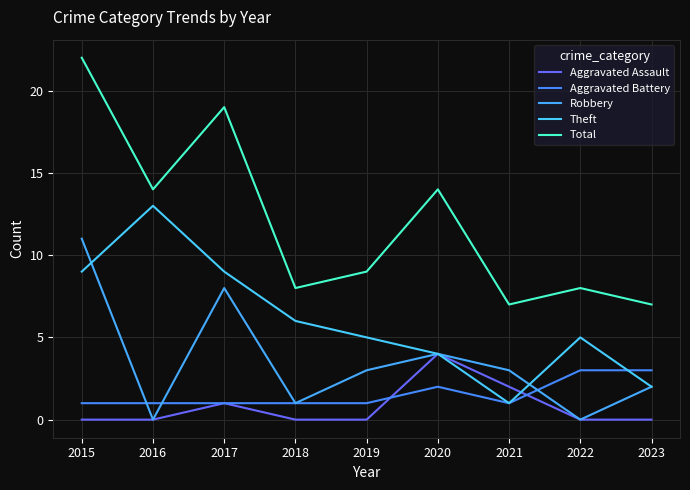

What is the sum of all Aggravated Assault values?

7